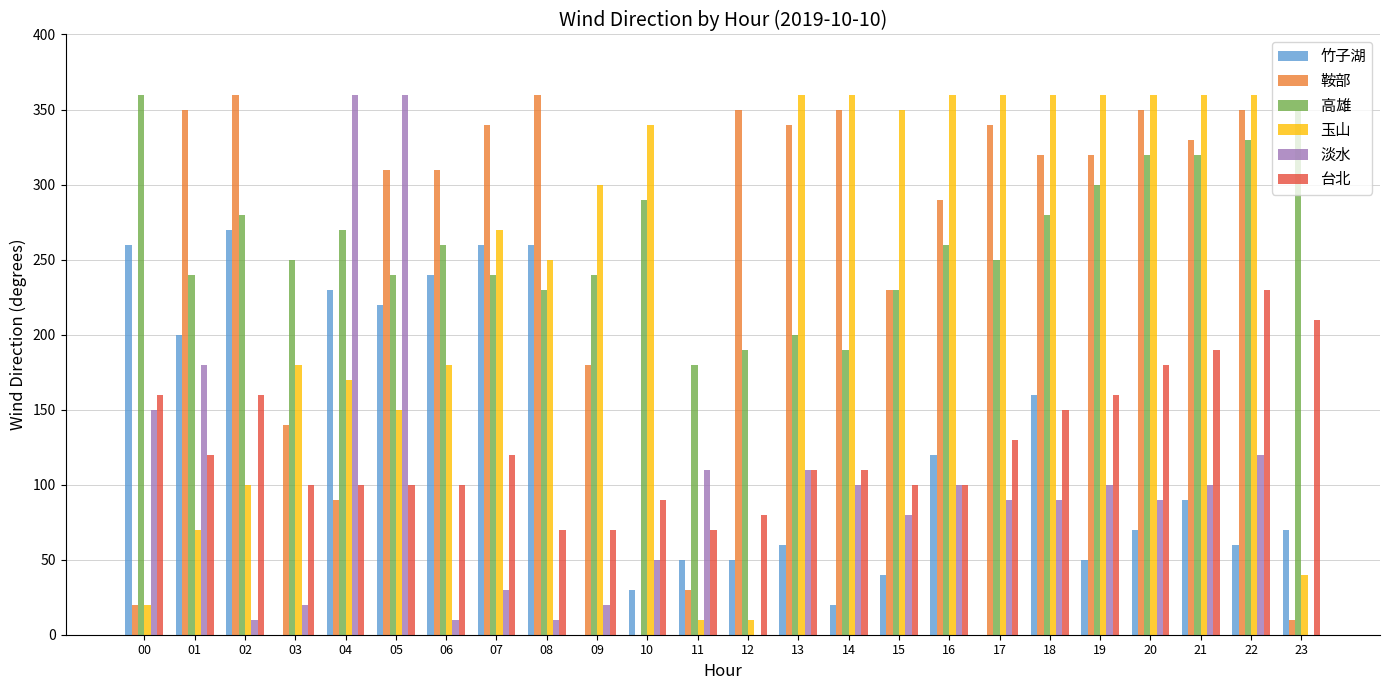

What is the average value of the 鞍部 series?

253